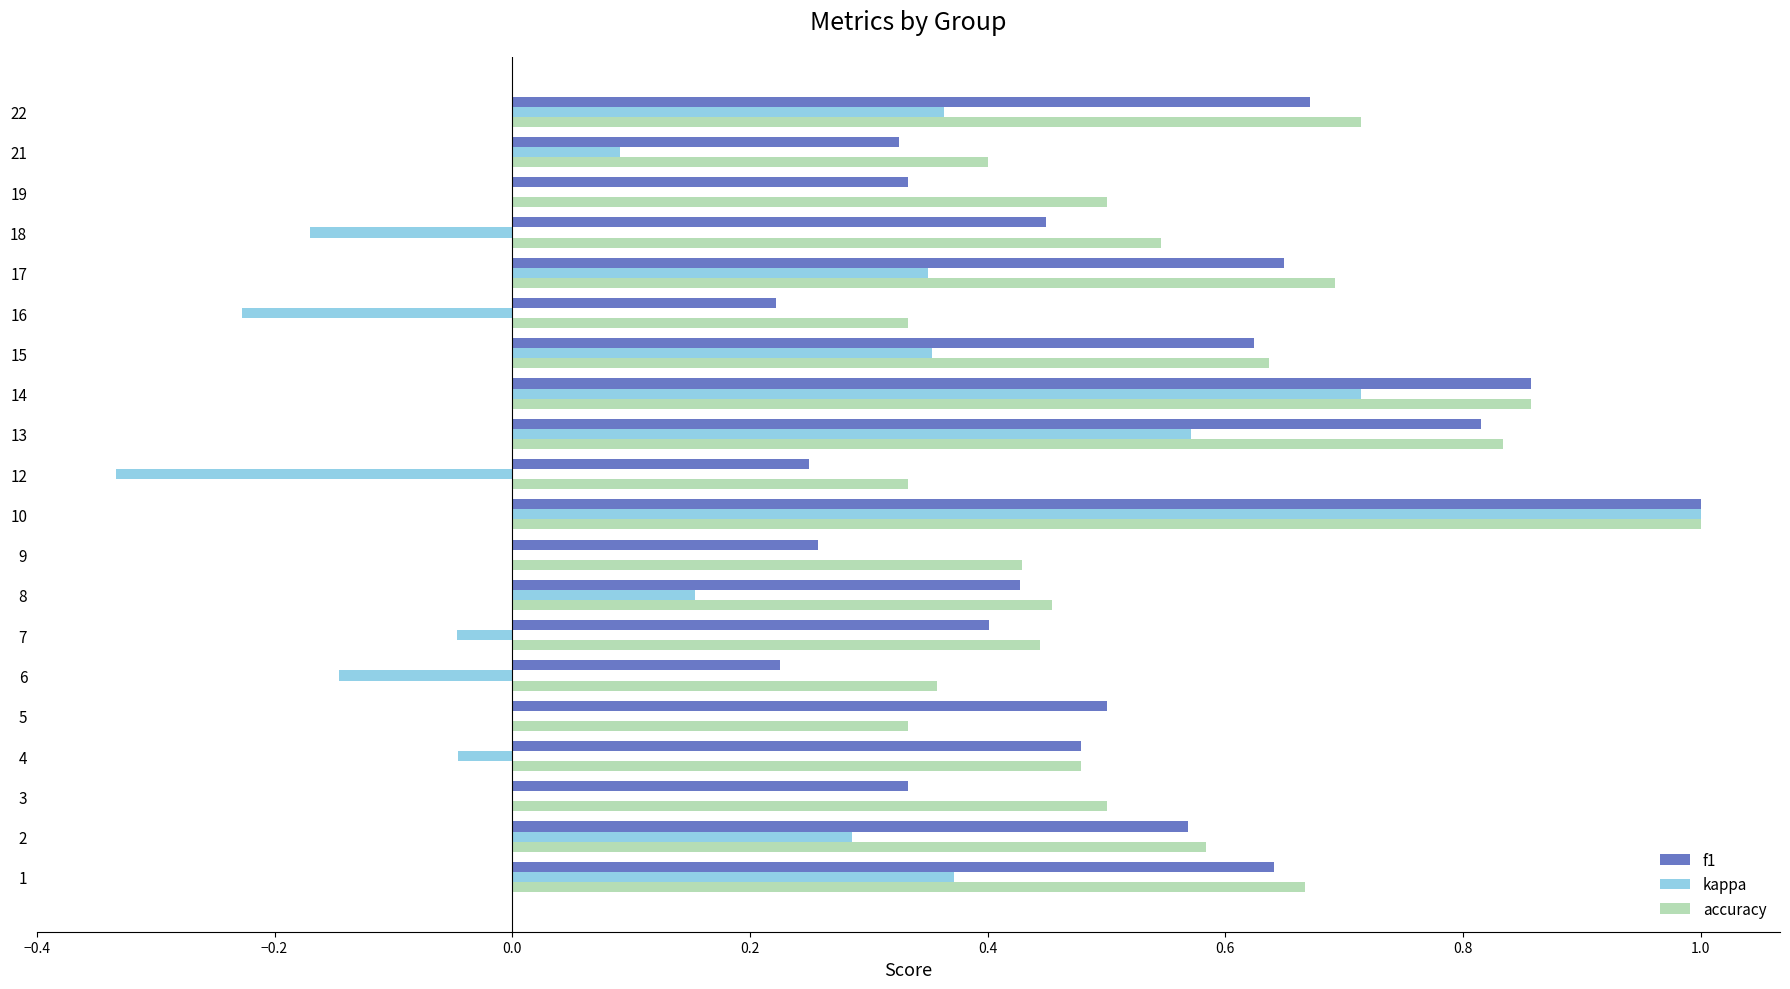

What is the sum of the accuracy values at 10 and 3?

1.5